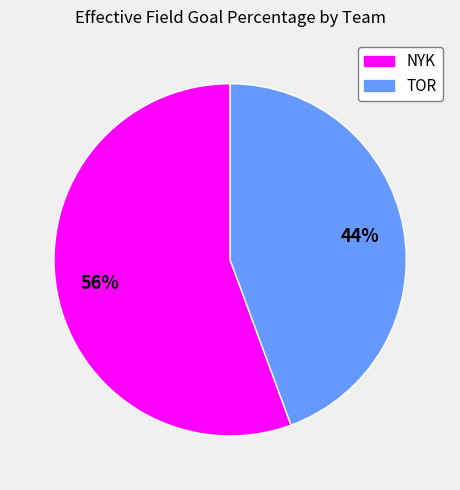

Between NYK and TOR, which is larger?

NYK